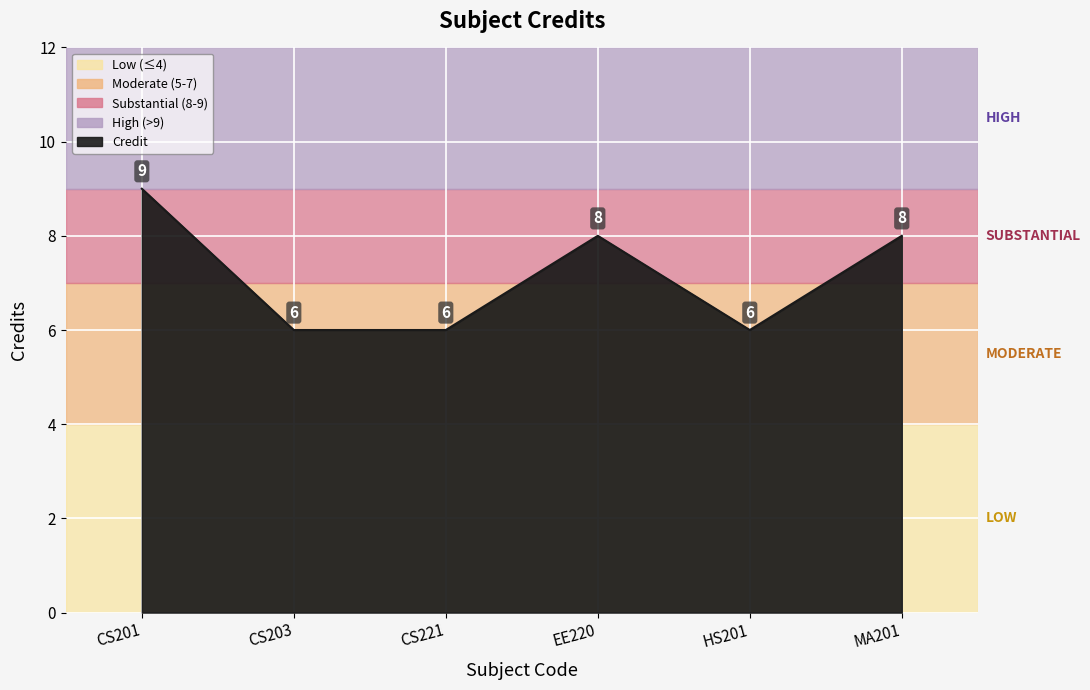

How many lines are shown in the chart?

1